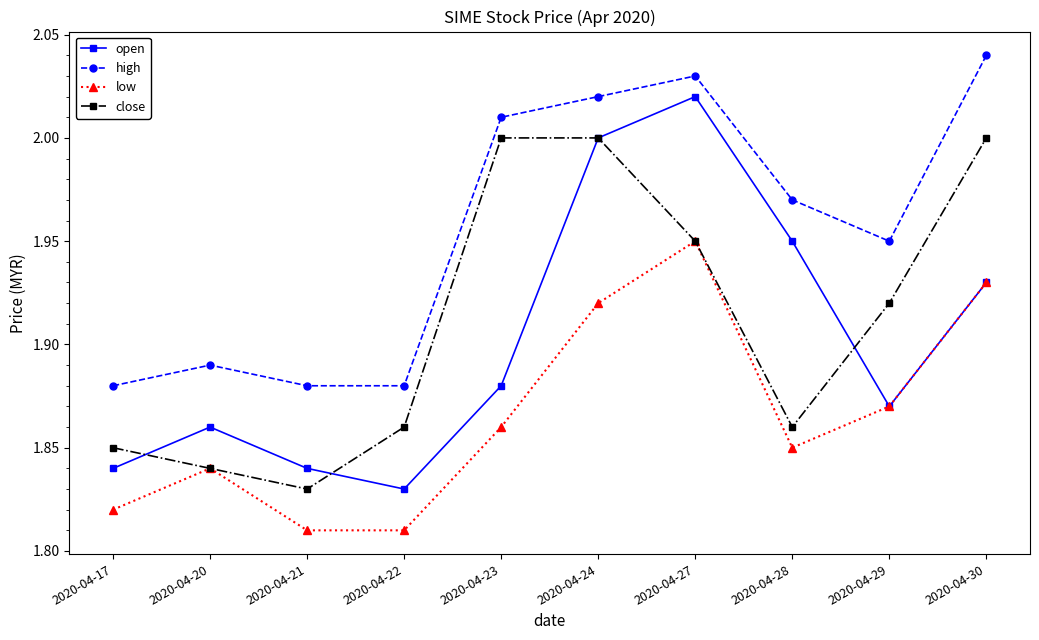

What is the spread (max minus min) of values at 2020-04-24?

0.1